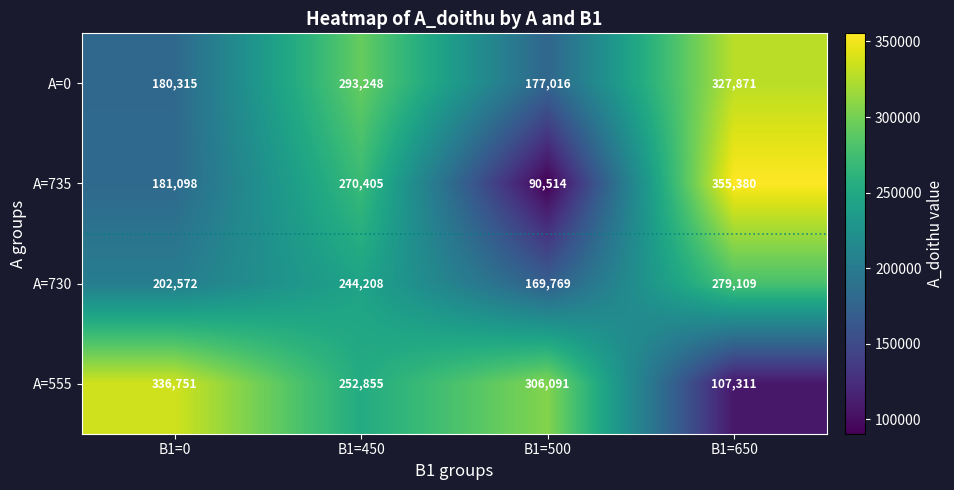

True or false: A=735 has a value of 181098 at B1=0.

True